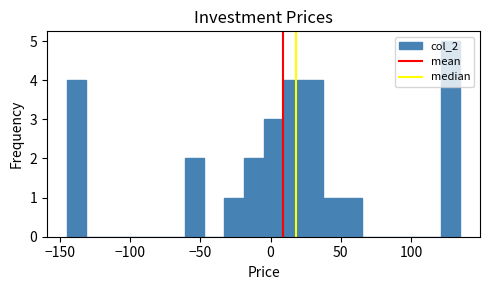

Around what value on the x-axis is the tallest bar? Give the approximate position of its centre, as read against the axis.

130